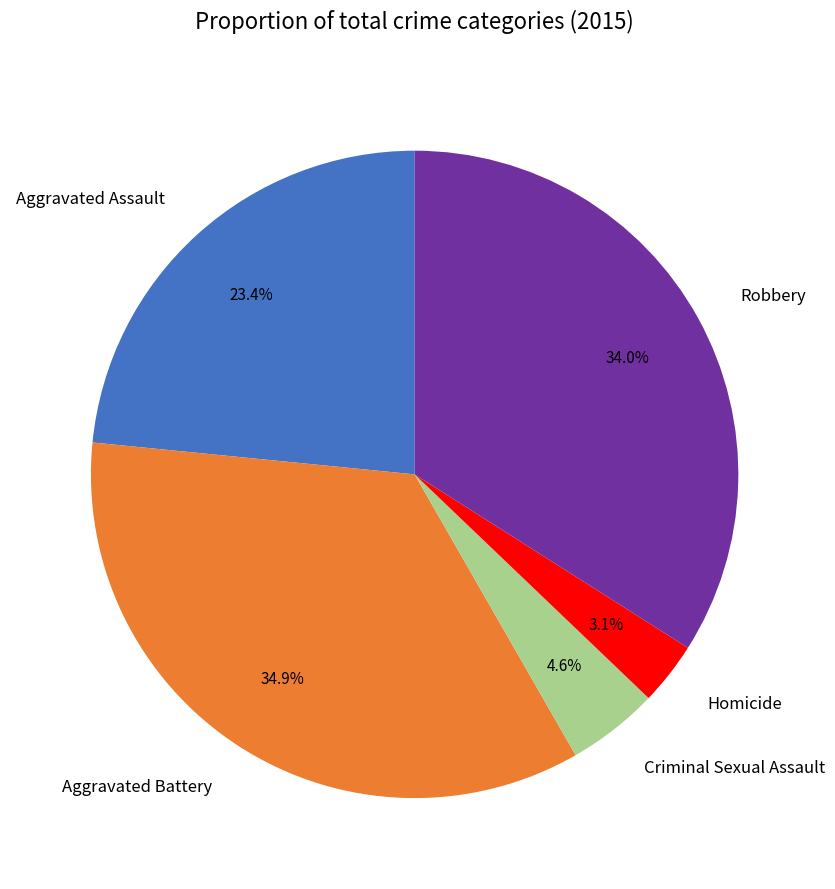

True or false: Robbery accounts for 34% of the total.

True